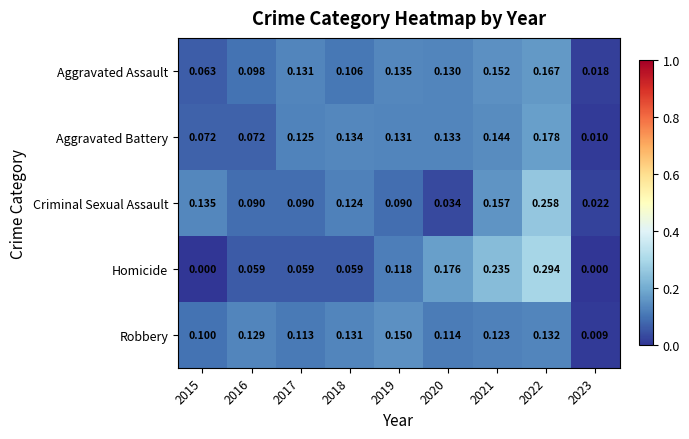

Which series changed the most between 2016 and 2018?

Aggravated Battery